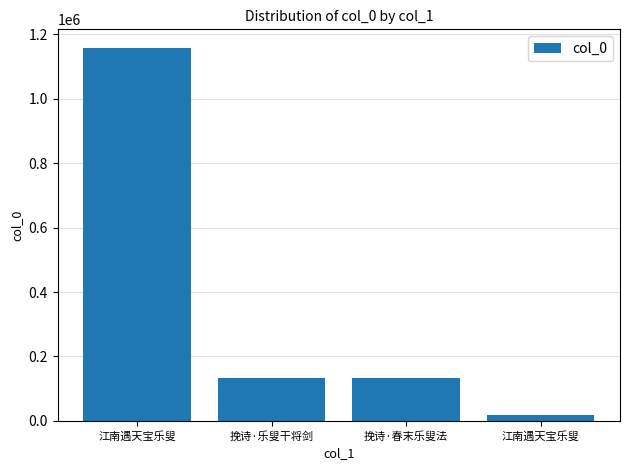

Rank the categories by value from lowest to highest.

江南遇天宝乐叟, 挽诗·乐叟干将剑, 挽诗·春末乐叟法, 江南遇天宝乐叟